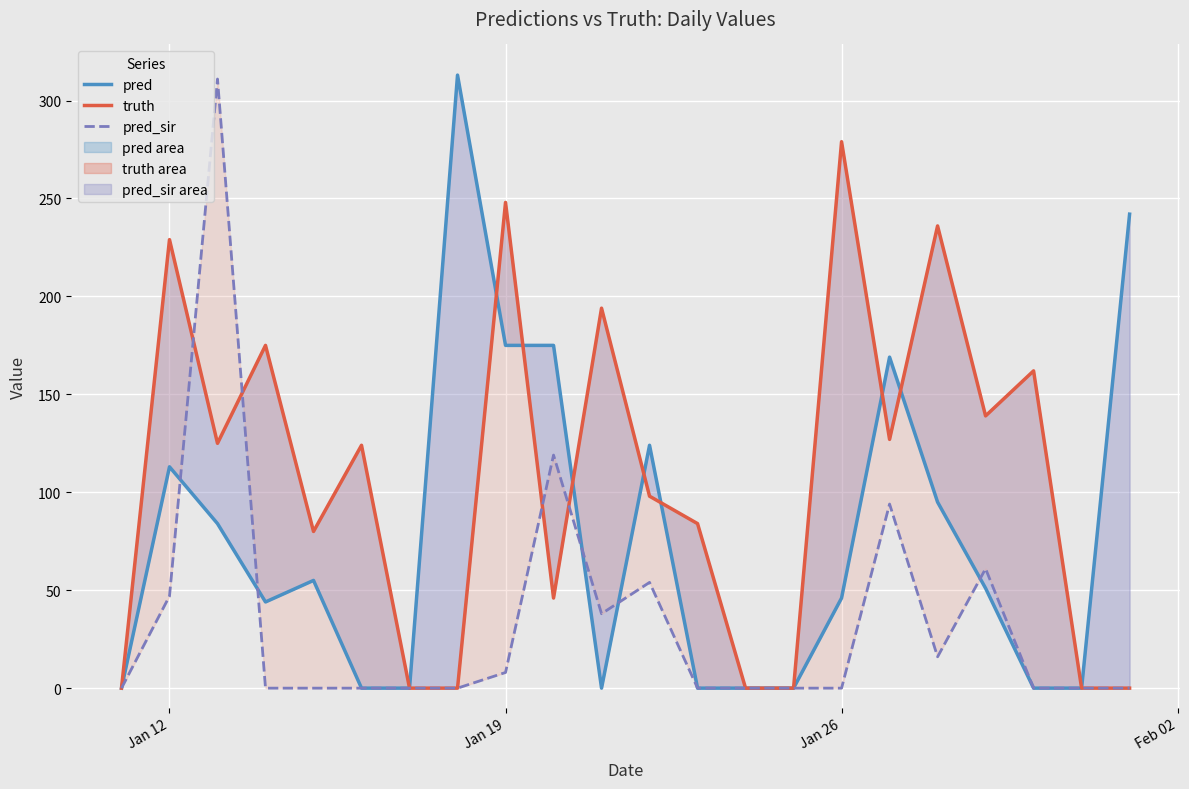

Reading left to right, what are all the values shown in this chart?

pred: 0	113	84	44	55	0	0	313	175	175	0	124	0	0	0	46	169	95	51	0	0	242
truth: 0	229	125	175	80	124	0	0	248	46	194	98	84	0	0	279	127	236	139	162	0	0
pred_sir: 0	47	311	0	0	0	0	0	8	119	38	54	0	0	0	0	94	16	61	0	0	0